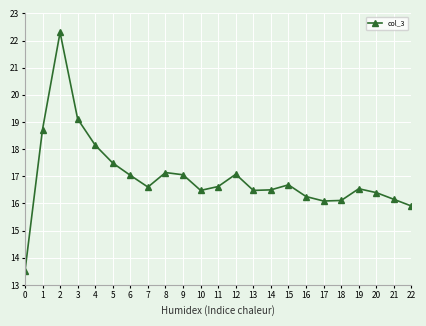

What is the difference between the maximum and second lowest values?

6.4